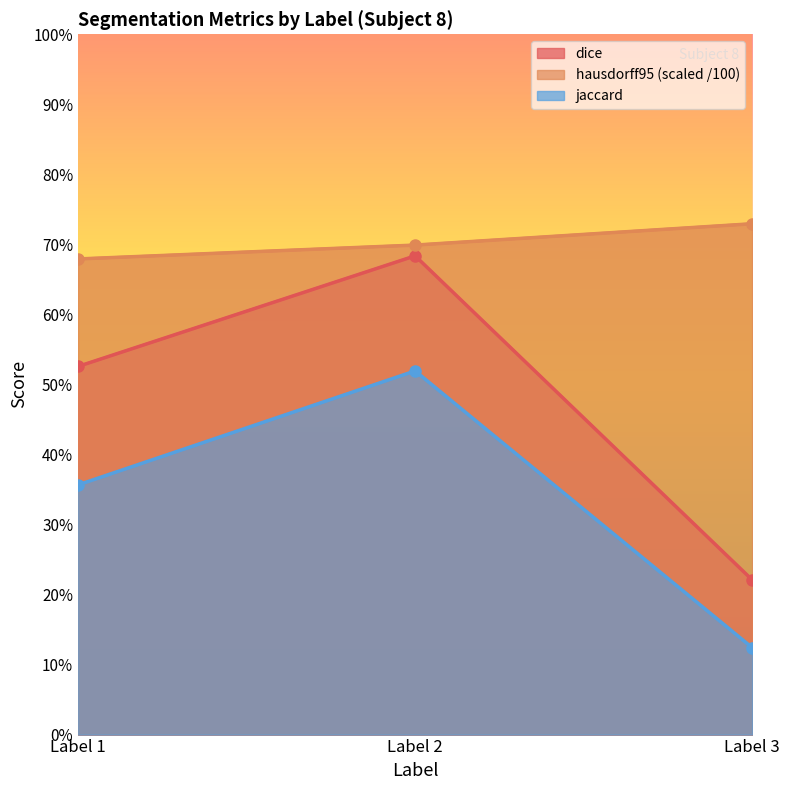

At which label is hausdorff95_distance_scaled closest to 0?

Label 1